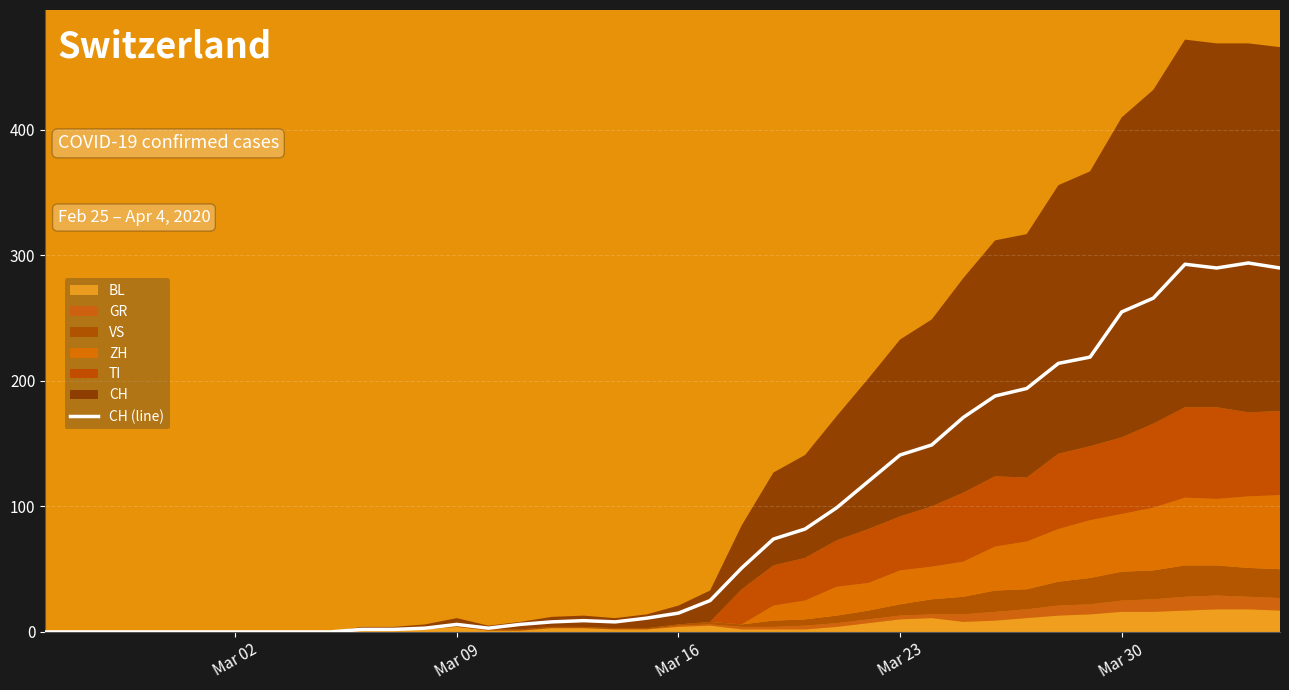

What is the maximum value for CH (line)?

294